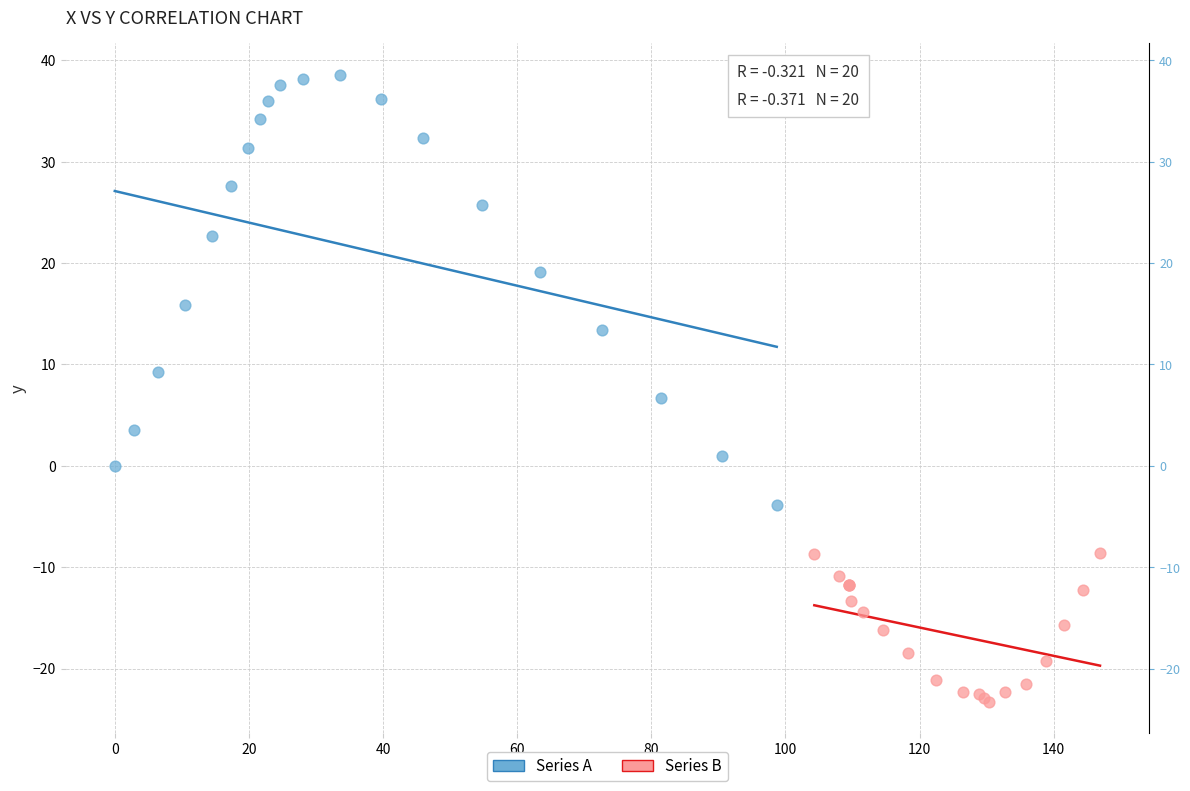

What are all the series names shown in the legend?

Series A, Series B